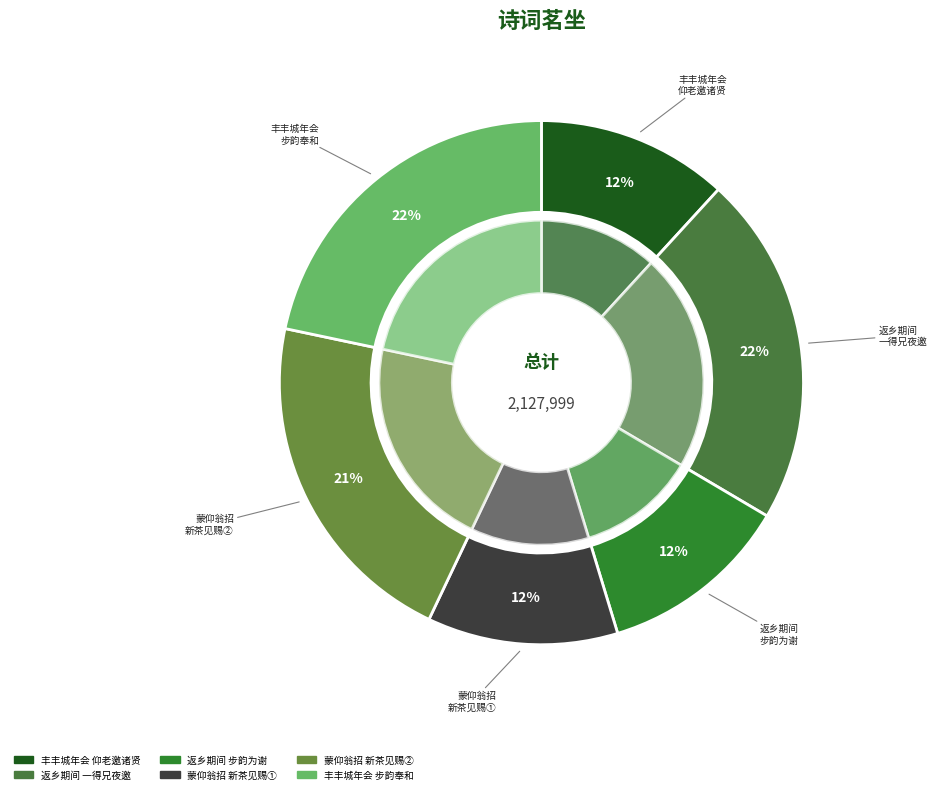

To the nearest percent, what is the difference between the largest and smallest slice percentages?

10%